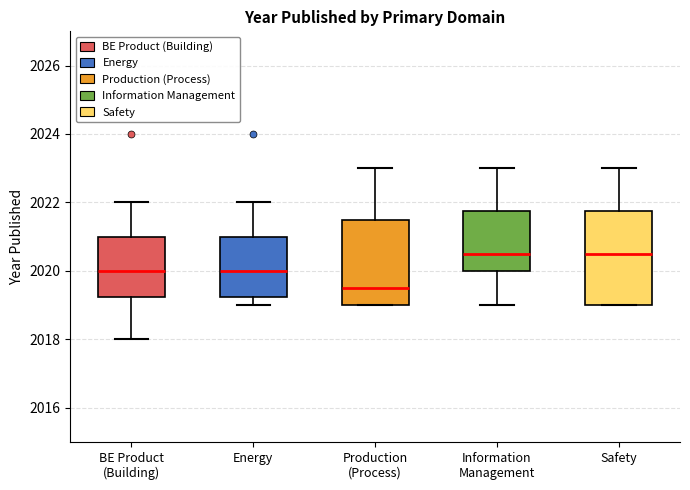

Reading left to right, transcribe this box plot: for each box, give where its median line is, the range the box spans, and where its two whiskers end, as read against the y-axis. The values are not printed on the chart, so give them approximately, as read against the axis.

BE Product (Building): median 2020.0, box 2019.2 to 2021.0, whiskers 2018.0 to 2022.0
Energy: median 2020.0, box 2019.2 to 2021.0, whiskers 2019.0 to 2022.0
Production (Process): median 2019.6, box 2019.0 to 2021.6, whiskers 2019.0 to 2023.0
Information Management: median 2020.6, box 2020.0 to 2021.8, whiskers 2019.0 to 2023.0
Safety: median 2020.6, box 2019.0 to 2021.8, whiskers 2019.0 to 2023.0